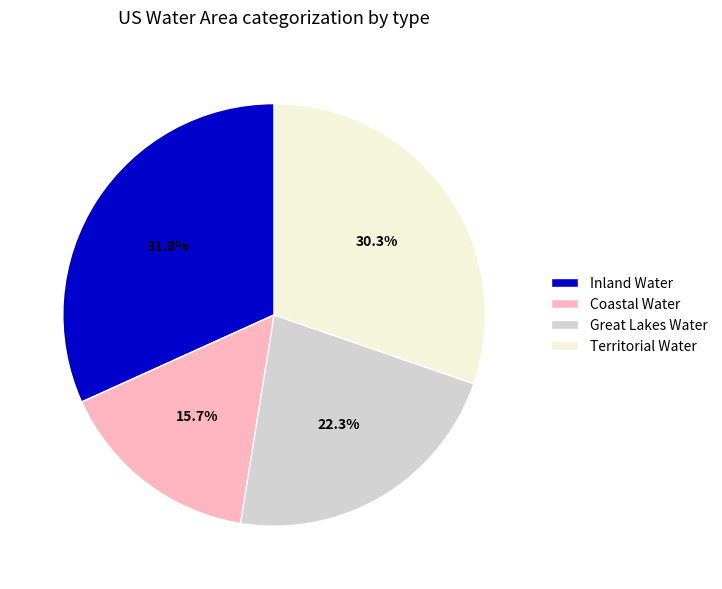

What percentage is the Inland Water slice, to the nearest percent?

32%